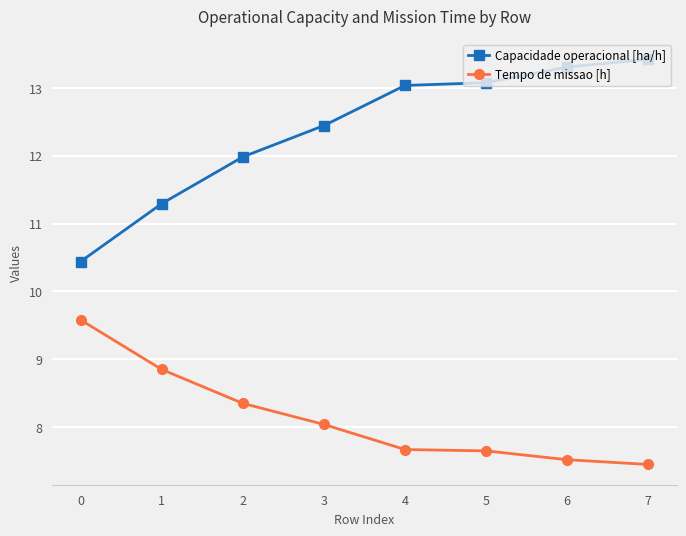

At which category does the chart reach its peak across all series?

7